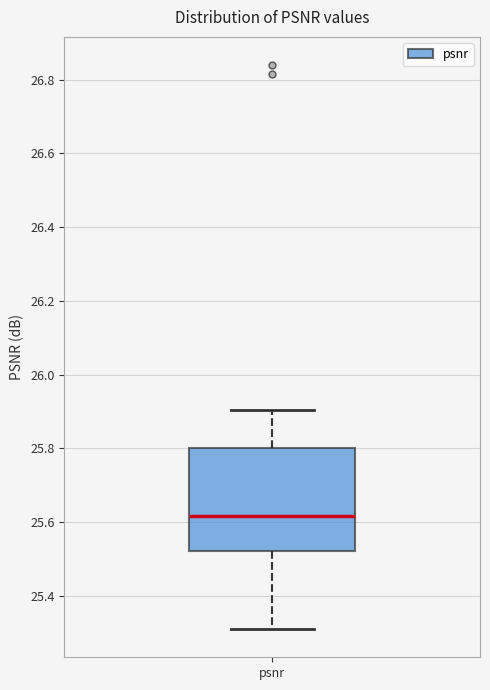

Transcribe this box plot: give where the median line is, the range the box spans, and where the two whiskers end, as read against the y-axis. The values are not printed on the chart, so give them approximately, as read against the axis.

median 25.62, box 25.52 to 25.80, whiskers 25.30 to 25.90